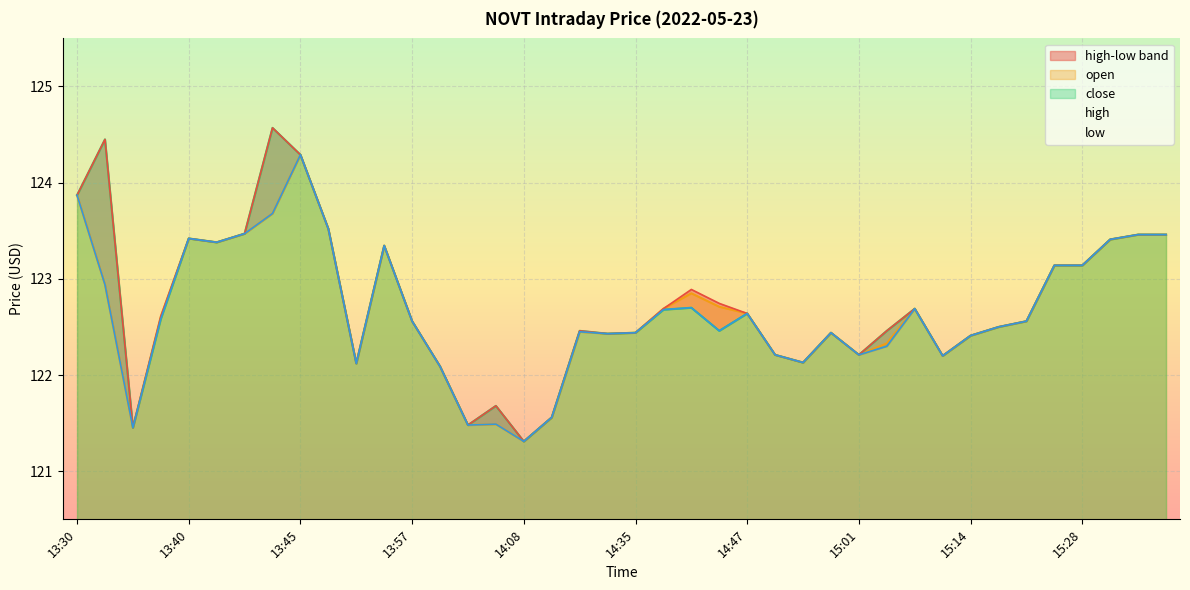

Reading left to right, what are all the values shown in this chart?

open: 13:30=123.9	13:33=122.9	13:36=121.5	13:39=122.6	13:40=123.4	13:41=123.4	13:43=123.5	13:44=123.7	13:45=124.3	13:48=123.5	13:55=122.1	13:56=123.3	13:57=122.6	13:59=122.1	14:01=121.5	14:05=121.5	14:08=121.3	14:09=121.6	14:23=122.5	14:29=122.4	14:35=122.4	14:37=122.7	14:40=122.8	14:41=122.7	14:47=122.6	14:54=122.2	14:55=122.1	14:56=122.4	15:01=122.2	15:03=122.3	15:04=122.7	15:11=122.2	15:14=122.4	15:16=122.5	15:19=122.6	15:27=123.1	15:28=123.1	15:34=123.4	15:37=123.5	16:07=123.5
high: 13:30=123.9	13:33=124.5	13:36=121.5	13:39=122.6	13:40=123.4	13:41=123.4	13:43=123.5	13:44=124.6	13:45=124.3	13:48=123.5	13:55=122.1	13:56=123.3	13:57=122.6	13:59=122.1	14:01=121.5	14:05=121.7	14:08=121.3	14:09=121.6	14:23=122.5	14:29=122.4	14:35=122.4	14:37=122.7	14:40=122.9	14:41=122.7	14:47=122.6	14:54=122.2	14:55=122.1	14:56=122.4	15:01=122.2	15:03=122.5	15:04=122.7	15:11=122.2	15:14=122.4	15:16=122.5	15:19=122.6	15:27=123.1	15:28=123.1	15:34=123.4	15:37=123.5	16:07=123.5
low: 13:30=123.9	13:33=122.9	13:36=121.5	13:39=122.6	13:40=123.4	13:41=123.4	13:43=123.5	13:44=123.7	13:45=124.3	13:48=123.5	13:55=122.1	13:56=123.3	13:57=122.6	13:59=122.1	14:01=121.5	14:05=121.5	14:08=121.3	14:09=121.6	14:23=122.5	14:29=122.4	14:35=122.4	14:37=122.7	14:40=122.7	14:41=122.5	14:47=122.6	14:54=122.2	14:55=122.1	14:56=122.4	15:01=122.2	15:03=122.3	15:04=122.7	15:11=122.2	15:14=122.4	15:16=122.5	15:19=122.6	15:27=123.1	15:28=123.1	15:34=123.4	15:37=123.5	16:07=123.5
close: 13:30=123.9	13:33=124.5	13:36=121.5	13:39=122.6	13:40=123.4	13:41=123.4	13:43=123.5	13:44=124.6	13:45=124.3	13:48=123.5	13:55=122.1	13:56=123.3	13:57=122.6	13:59=122.1	14:01=121.5	14:05=121.7	14:08=121.3	14:09=121.6	14:23=122.5	14:29=122.4	14:35=122.4	14:37=122.7	14:40=122.7	14:41=122.5	14:47=122.6	14:54=122.2	14:55=122.1	14:56=122.4	15:01=122.2	15:03=122.5	15:04=122.7	15:11=122.2	15:14=122.4	15:16=122.5	15:19=122.6	15:27=123.1	15:28=123.1	15:34=123.4	15:37=123.5	16:07=123.5